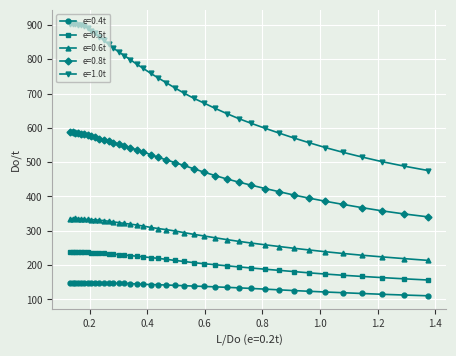

What is the lowest value of the e=0.8t series?

340.6